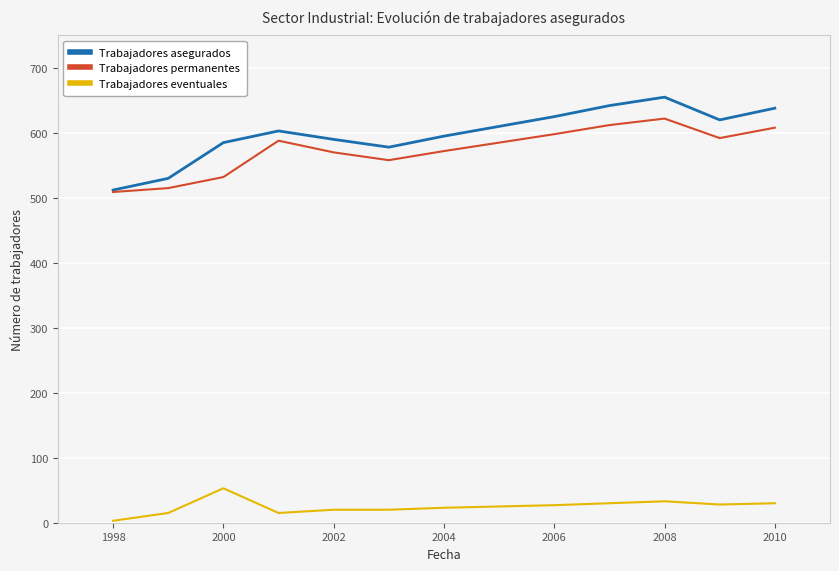

What is the maximum value for Trabajadores permanentes?

622